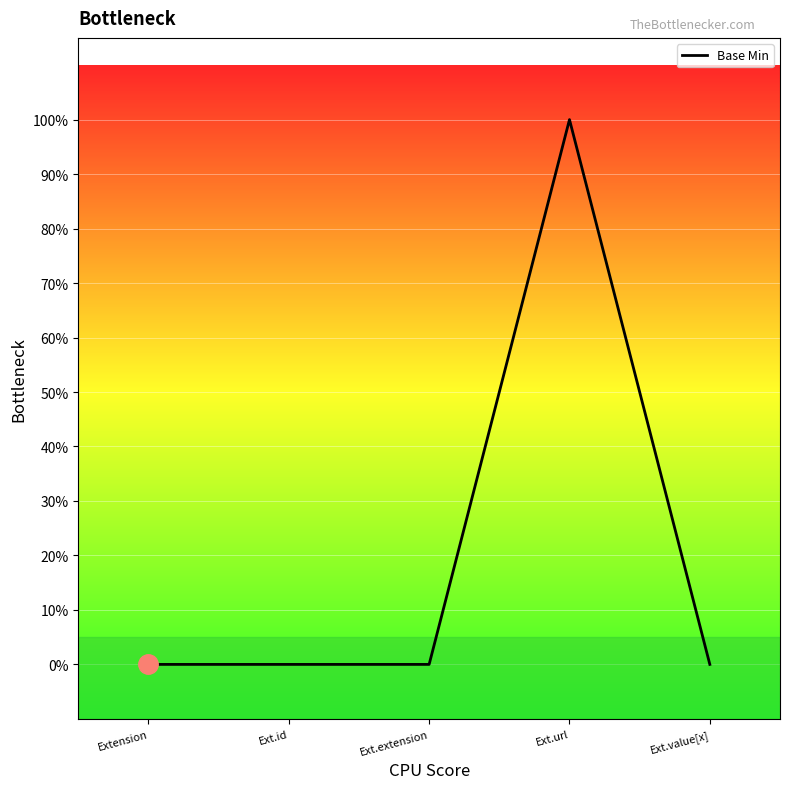

What is the difference between the values at Ext.url and Extension?

1